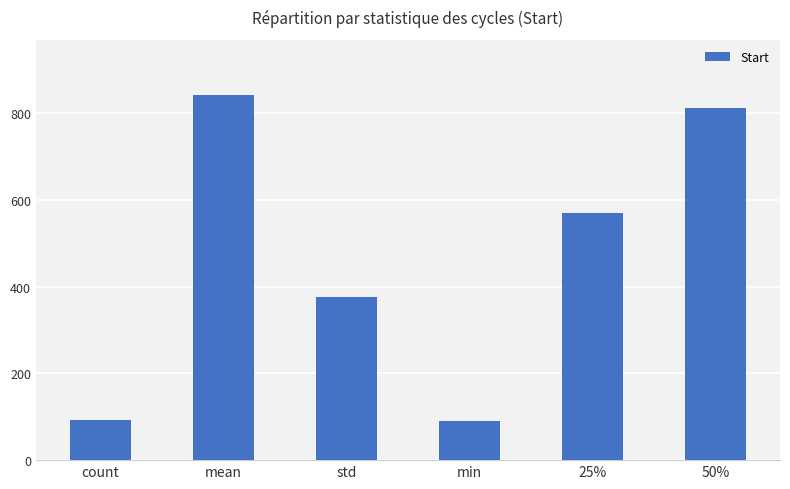

How many data points are less than 570?

3